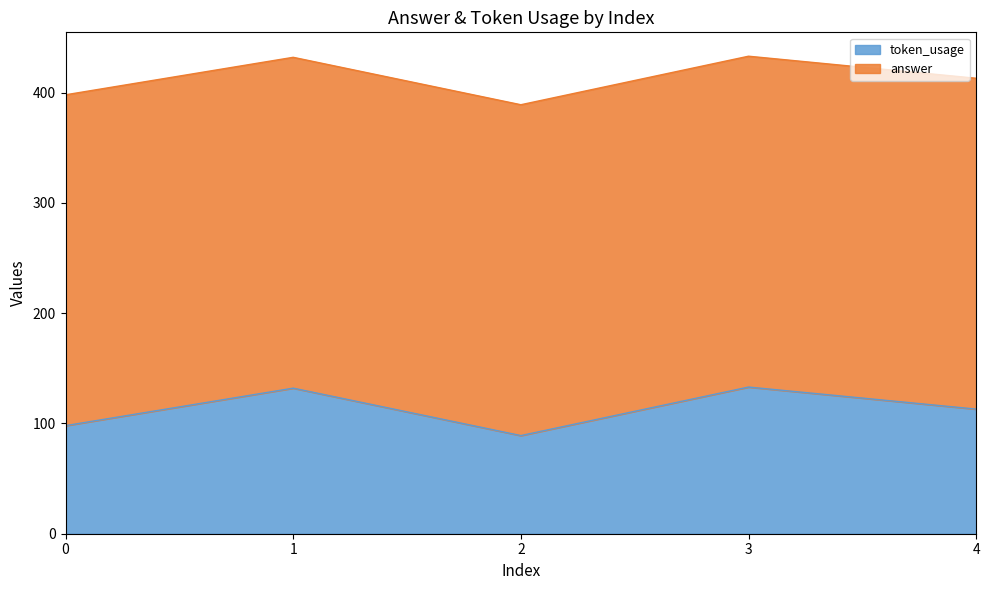

What is the maximum value for token_usage?

133